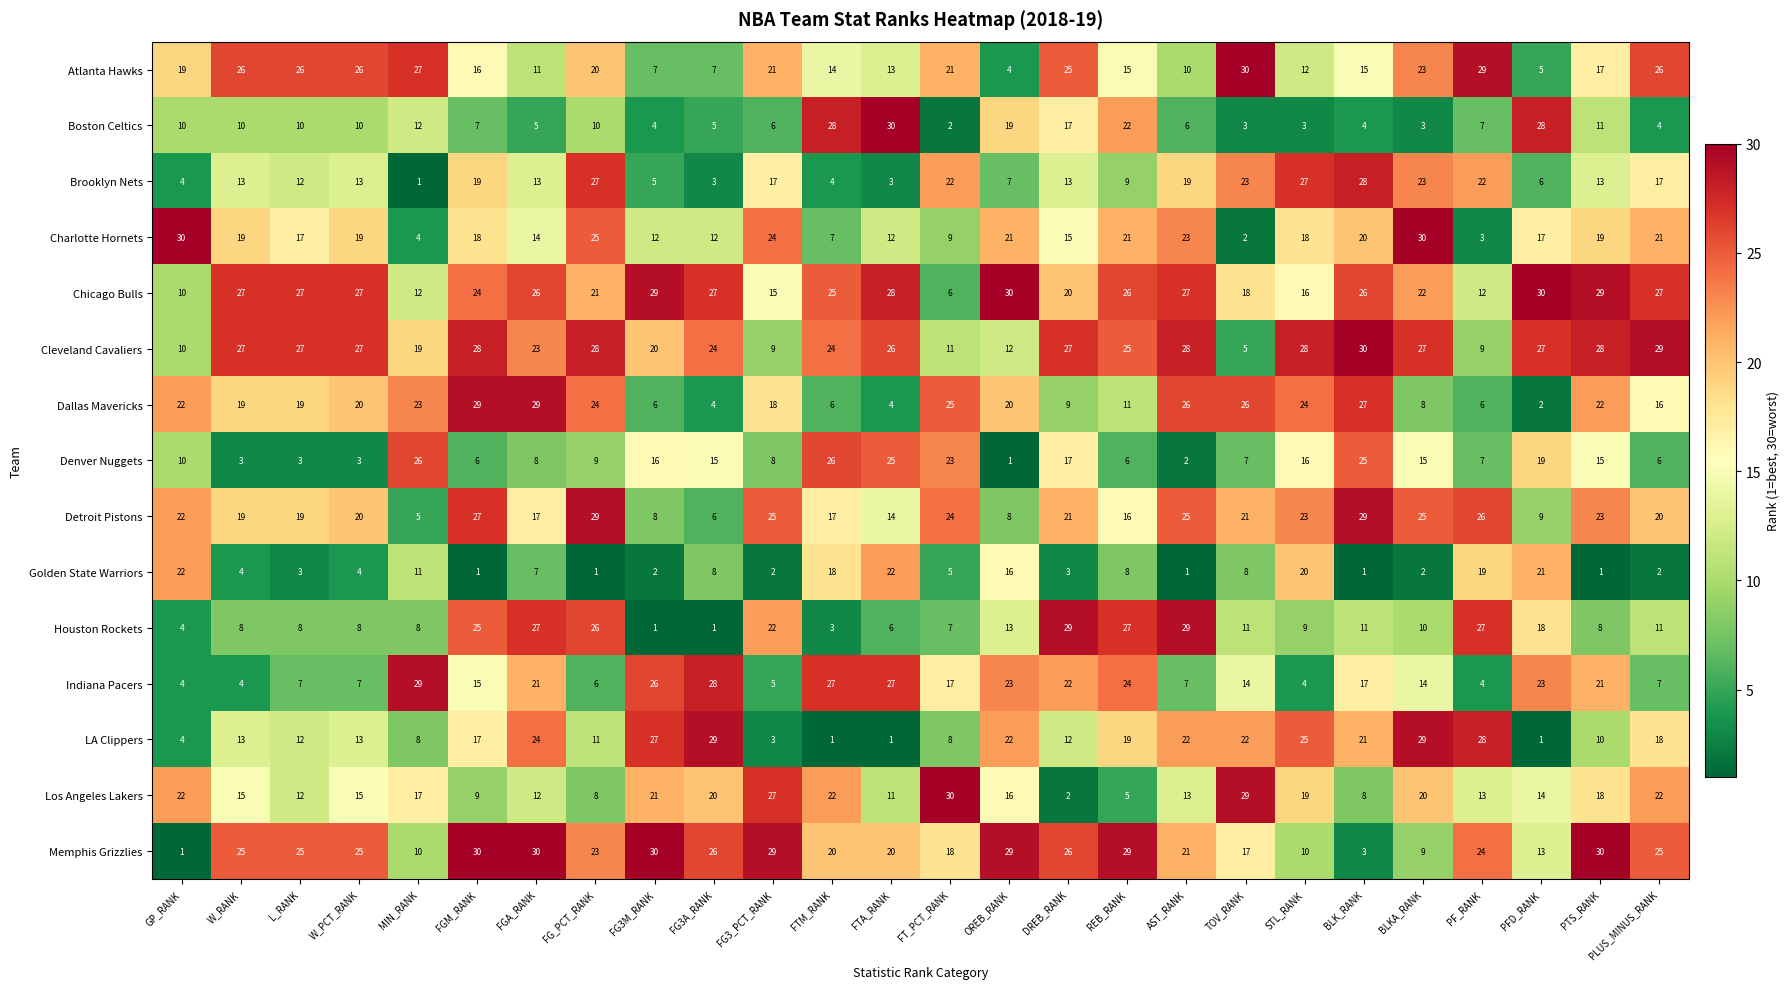

Count the number of categories in the chart.

26